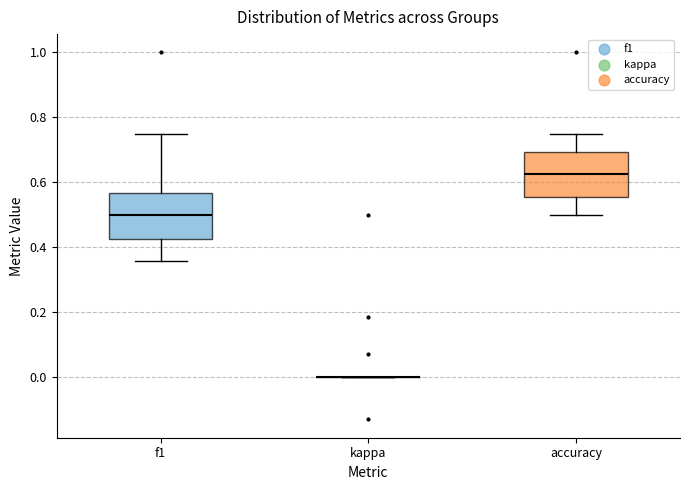

Reading left to right, read every box against the y-axis: the position of its median line, the range the box covers, and the ends of its whiskers. The values are not printed on the chart, so give them approximately, as read against the axis.

f1: median 0.50, box 0.42 to 0.56, whiskers 0.36 to 0.74
kappa: box collapsed to a line at 0.00, whiskers 0.00 to 0.00
accuracy: median 0.62, box 0.56 to 0.70, whiskers 0.50 to 0.76